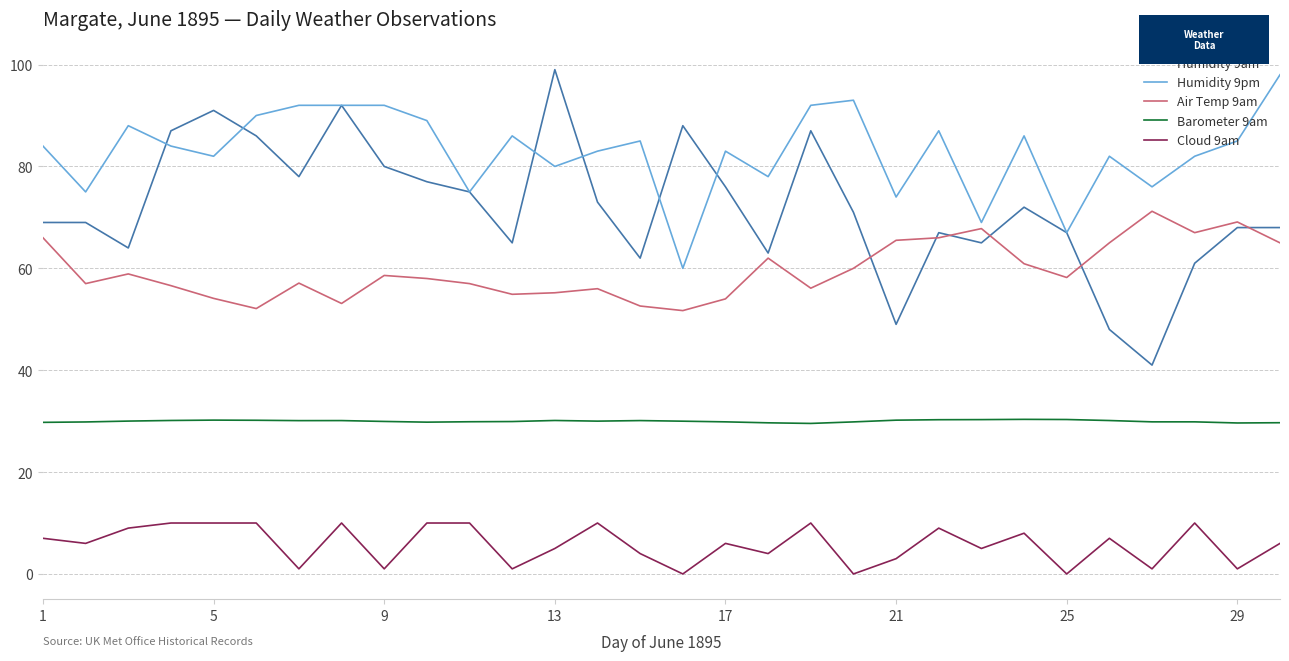

Which series has the widest spread of values?

Humidity 9am